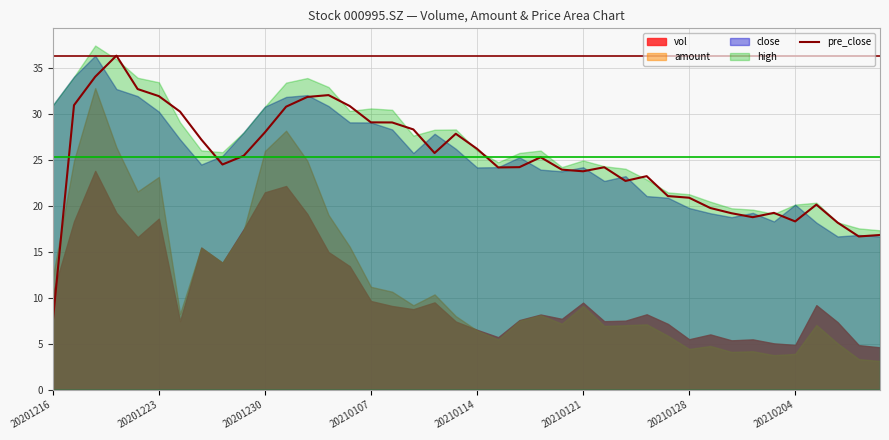

Reading left to right, what are all the values shown in this chart?

7.5	31.0	34.1	36.4	32.8	32.0	30.3	27.3	24.5	25.5	28.0	30.8	31.9	32.1	30.9	29.1	29.1	28.4	25.8	27.9	26.2	24.2	24.2	25.3	24.0	23.8	24.2	22.8	23.3	21.1	20.9	19.8	19.2	18.8	19.3	18.3	20.2	18.2	16.7	16.9